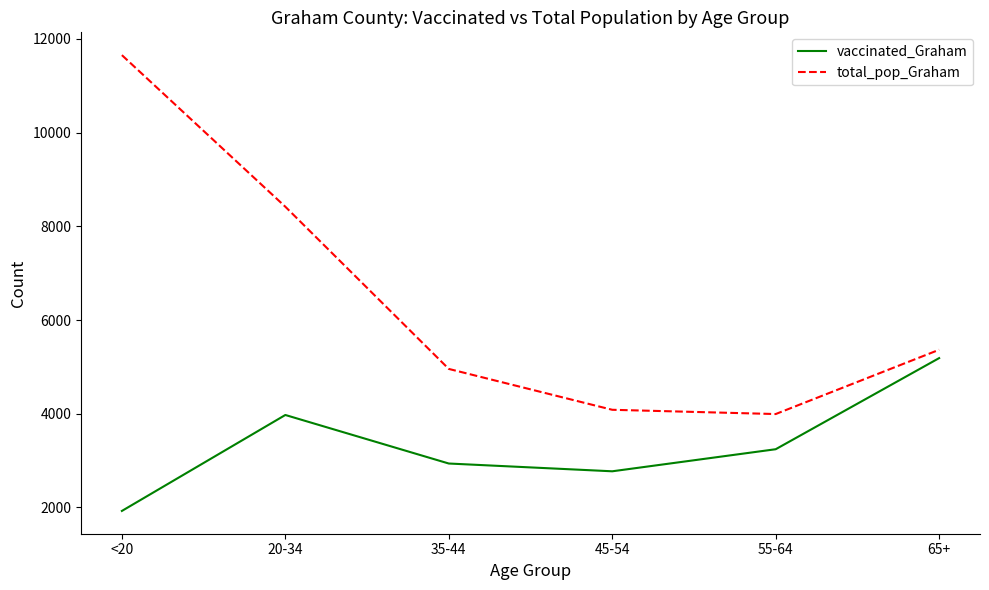

How many lines are shown in the chart?

2